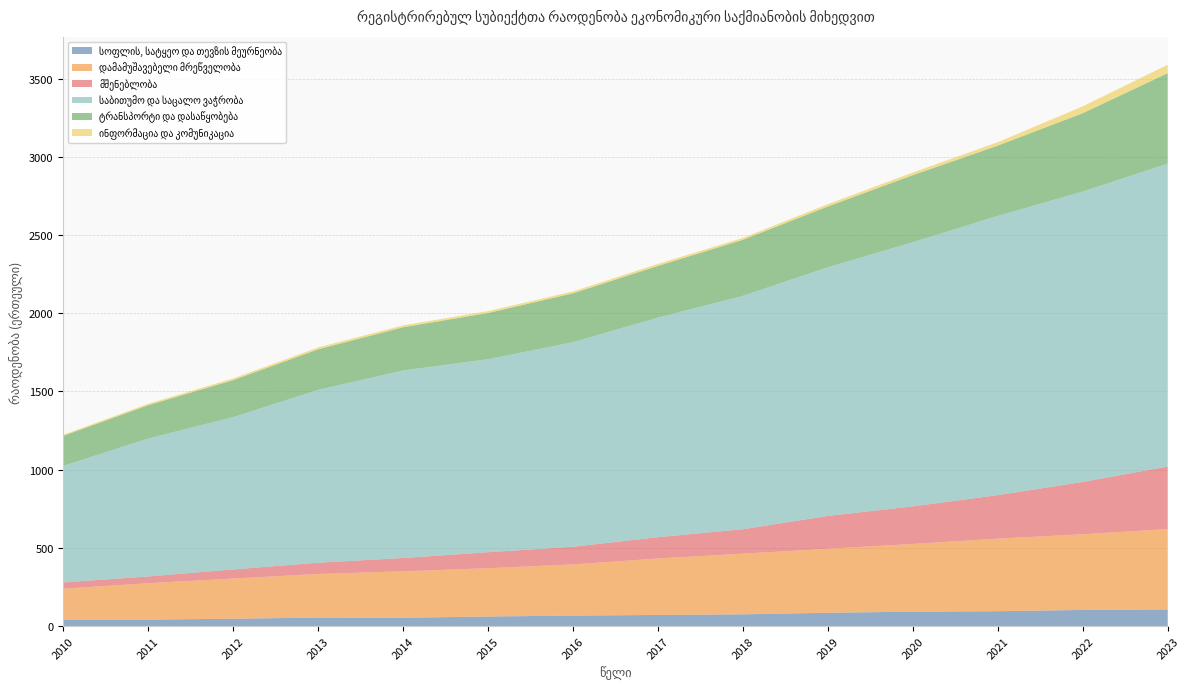

Reading left to right, transcribe all the data shown in this chart.

სოფლის, სატყეო და თევზის მეურნეობა: 2010=39	2011=41	2012=47	2013=54	2014=53	2015=61	2016=67	2017=71	2018=75	2019=85	2020=92	2021=95	2022=103	2023=106
დამამუშავებელი მრეწველობა: 2010=200	2011=233	2012=257	2013=279	2014=297	2015=309	2016=327	2017=361	2018=388	2019=409	2020=433	2021=464	2022=484	2023=514
მშენებლობა: 2010=40	2011=43	2012=58	2013=72	2014=85	2015=102	2016=113	2017=136	2018=156	2019=210	2020=240	2021=278	2022=334	2023=400
საბითუმო და საცალო ვაჭრობა: 2010=745	2011=882	2012=974	2013=1105	2014=1199	2015=1234	2016=1308	2017=1404	2018=1492	2019=1590	2020=1689	2021=1785	2022=1857	2023=1936
ტრანსპორტი და დასაწყობება: 2010=192	2011=213	2012=236	2013=259	2014=276	2015=295	2016=312	2017=330	2018=358	2019=388	2020=428	2021=449	2022=500	2023=578
ინფორმაცია და კომუნიკაცია: 2010=7	2011=9	2012=11	2013=12	2014=12	2015=12	2016=12	2017=13	2018=12	2019=15	2020=17	2021=22	2022=44	2023=54